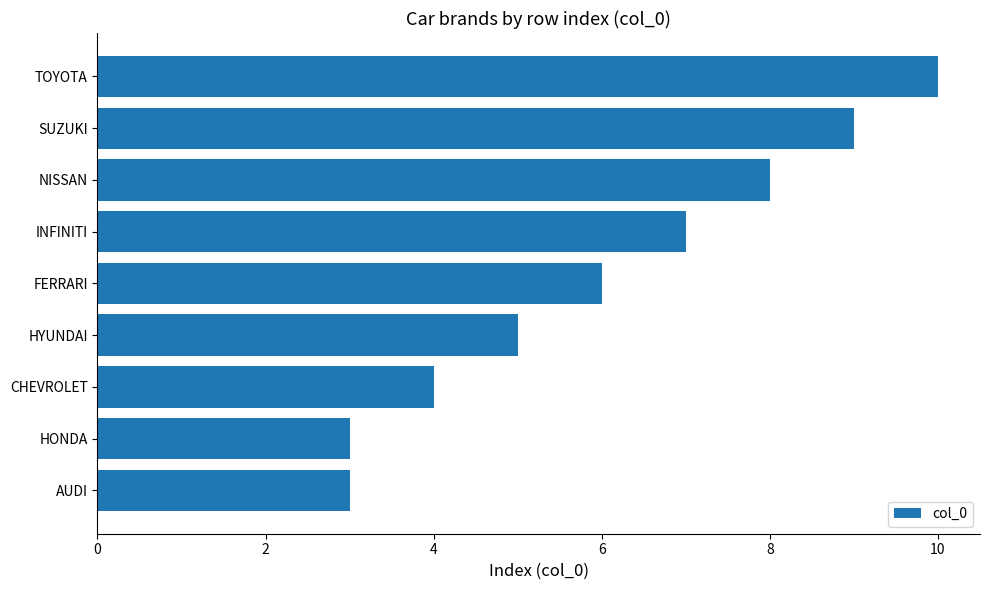

What is the difference between the second highest and second lowest values?

6